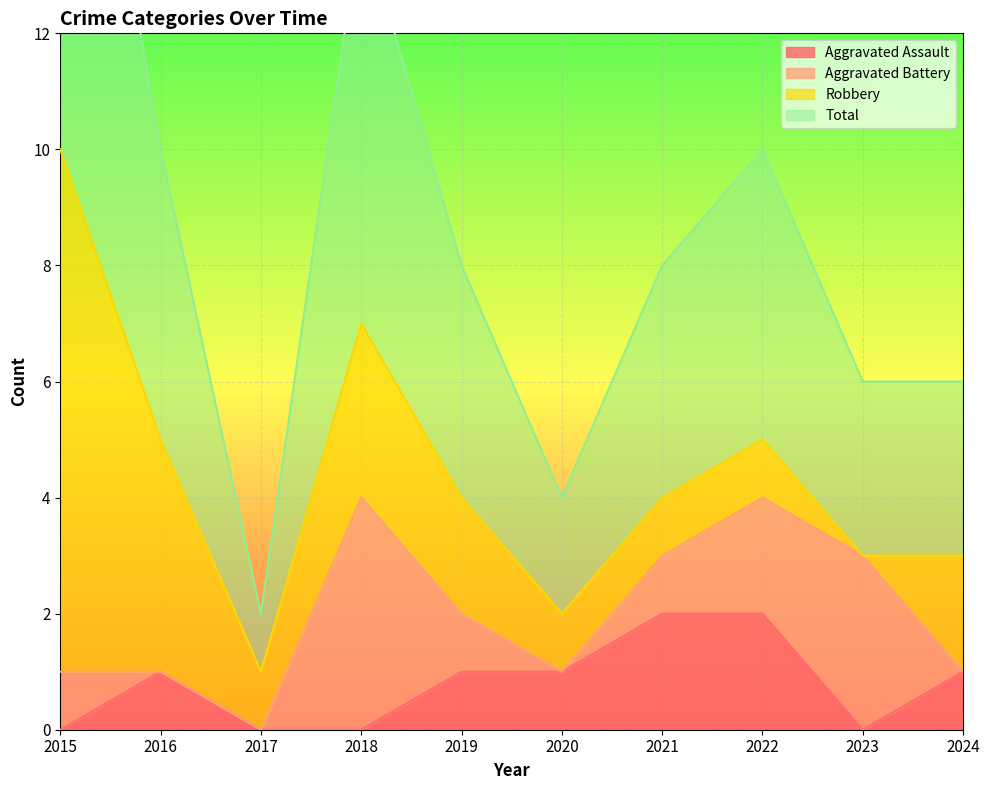

At which label does Aggravated Assault first exceed 1?

2021